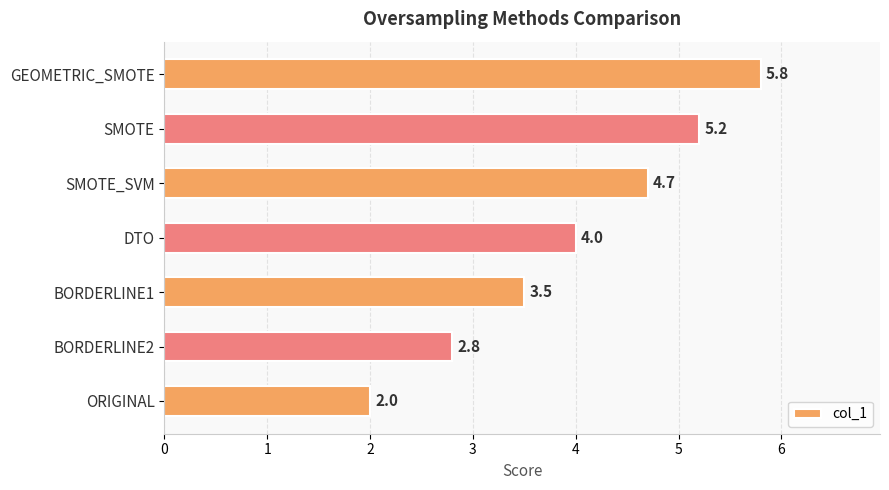

At which label is the value closest to 3?

BORDERLINE2